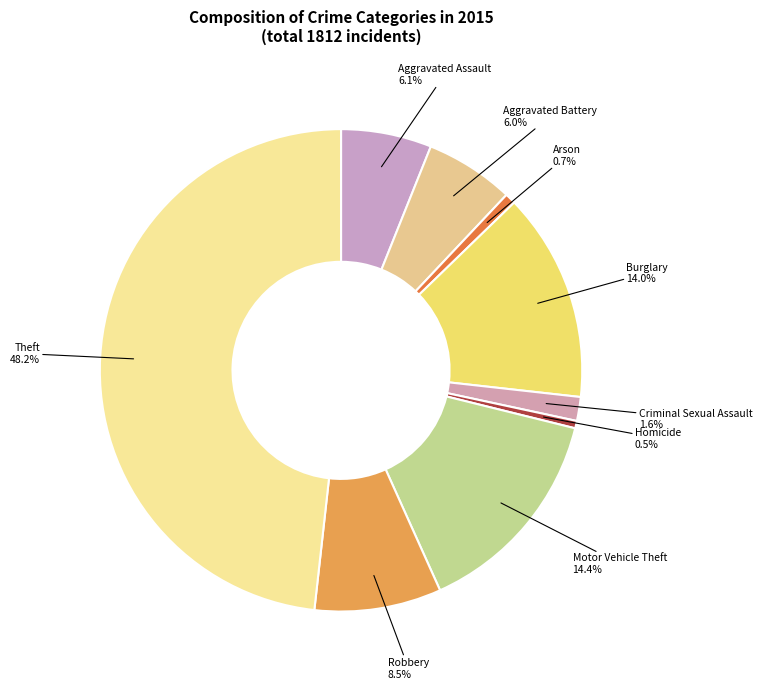

Does Arson account for over 50% of the chart?

No